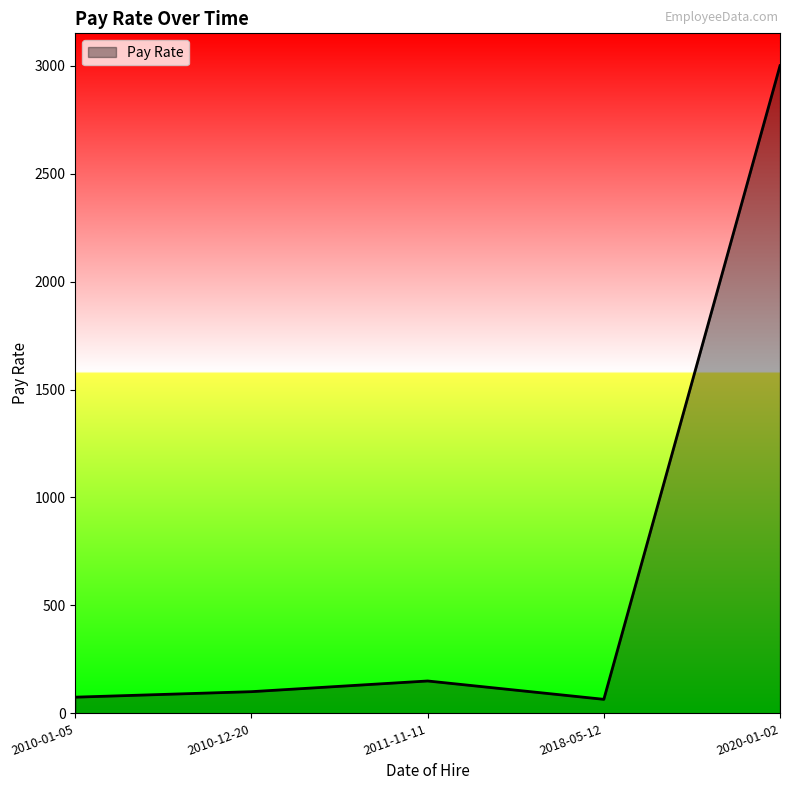

How many distinct data groups are displayed?

1